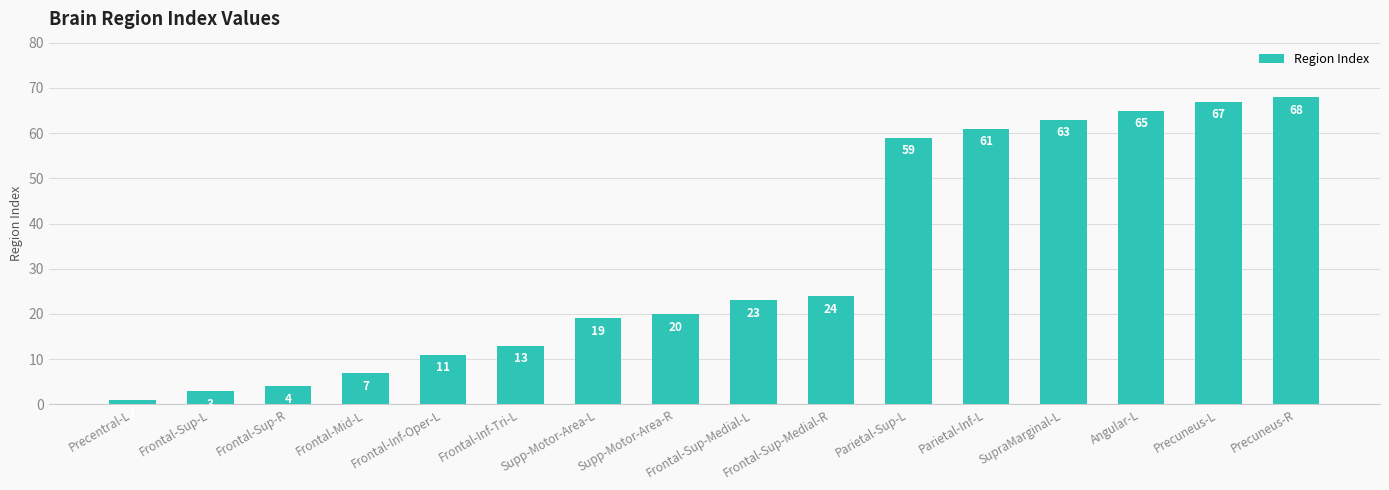

What is the change in value from Frontal-Sup-Medial-L to Angular-L?

+42